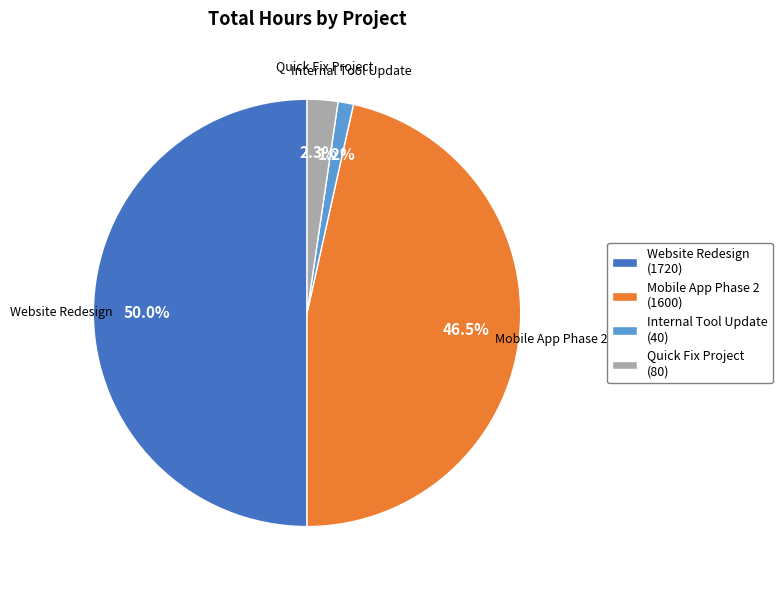

Rank the categories by value from highest to lowest.

Website Redesign, Mobile App Phase 2, Quick Fix Project, Internal Tool Update